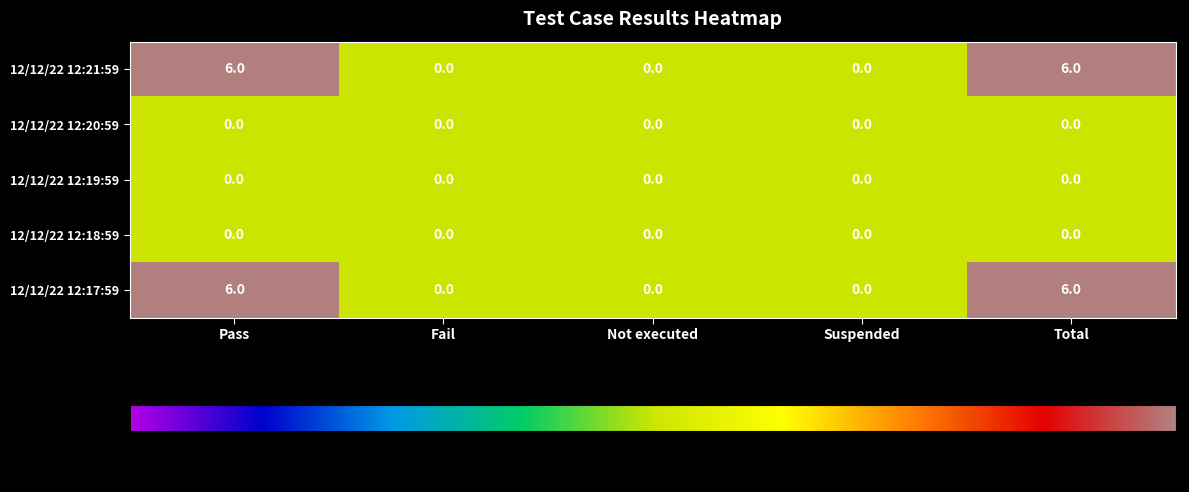

What is the difference between the maximum and second lowest values in the 12/12/22 12:21:59 series?

6